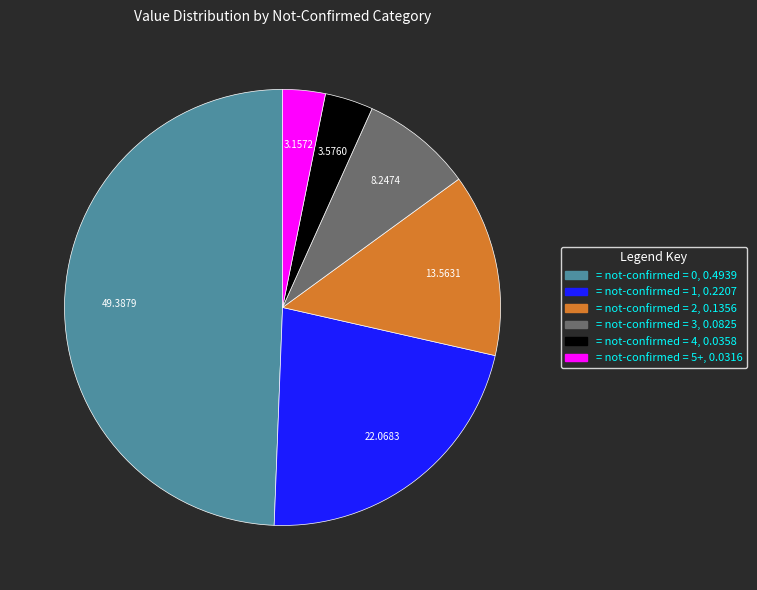

Does any single category account for the majority?

No